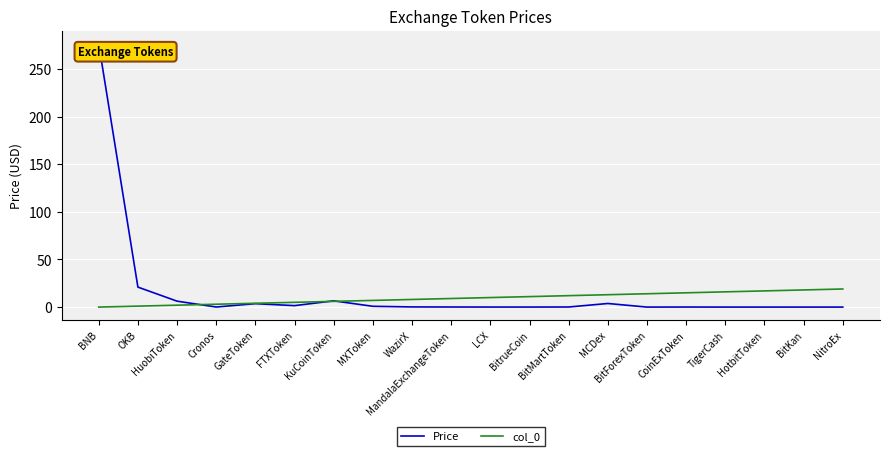

How many lines are shown in the chart?

2